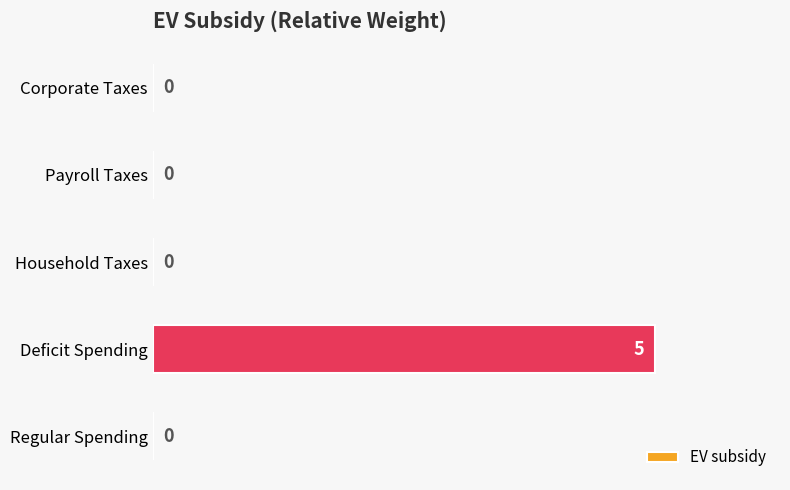

Reading top to bottom, extract all data points from this chart.

Corporate Taxes=0	Payroll Taxes=0	Household Taxes=0	Deficit Spending=5	Regular Spending=0